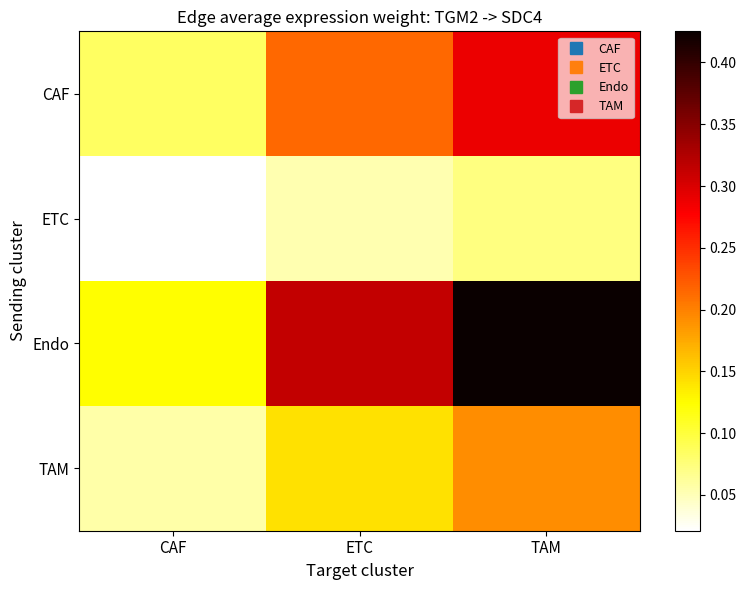

Reading left to right, extract all data points from this chart.

CAF: CAF=0.1	ETC=0.2	TAM=0.3
ETC: CAF=0.0	ETC=0.1	TAM=0.1
Endo: CAF=0.1	ETC=0.3	TAM=0.4
TAM: CAF=0.1	ETC=0.1	TAM=0.2